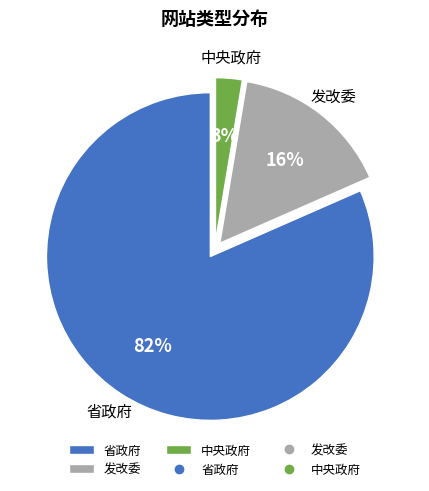

How many segments does this pie chart have?

3